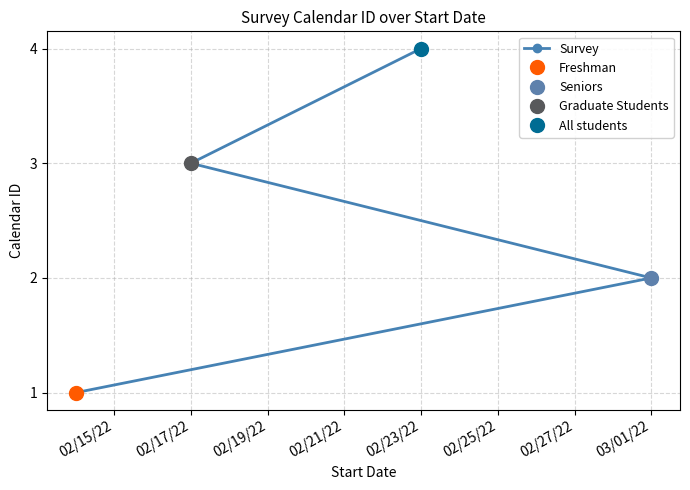

Is it true that Survey equals 2 at 02/23/22?

False